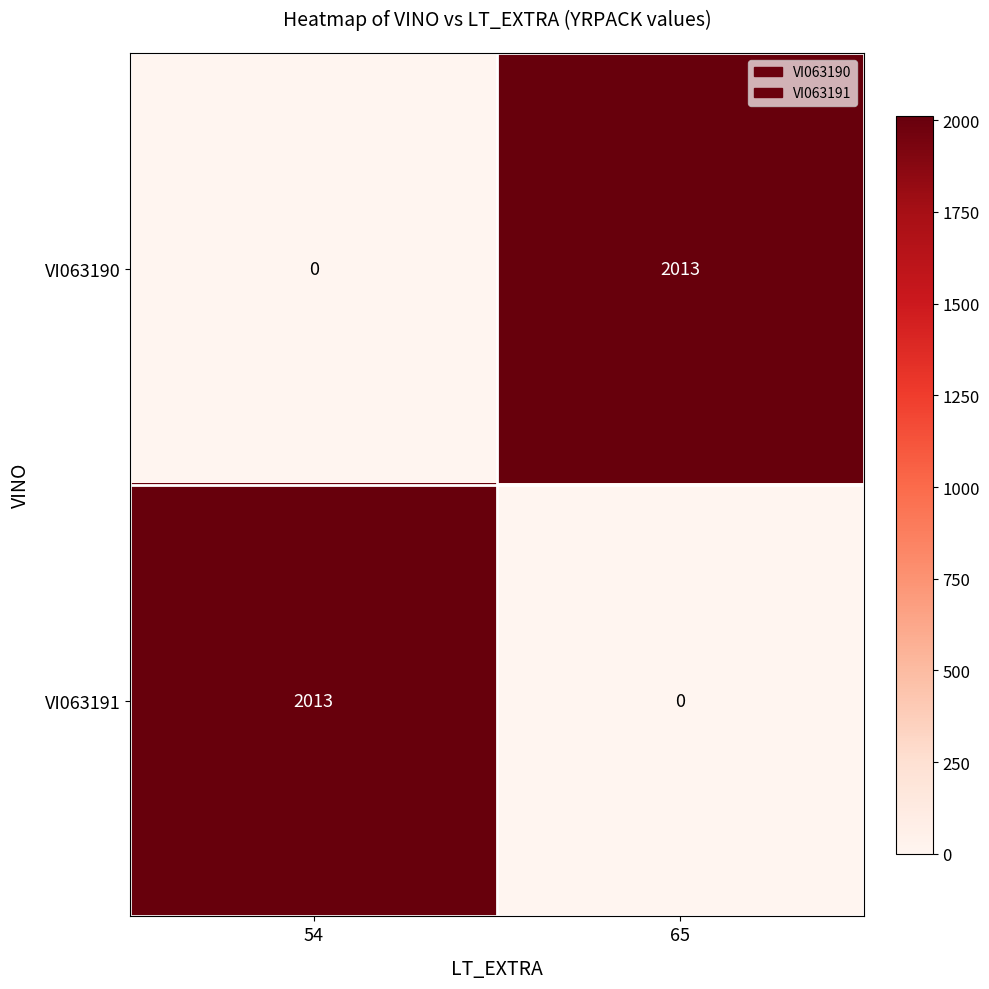

True or false: VI063191 has a value of 0 at 65.

True